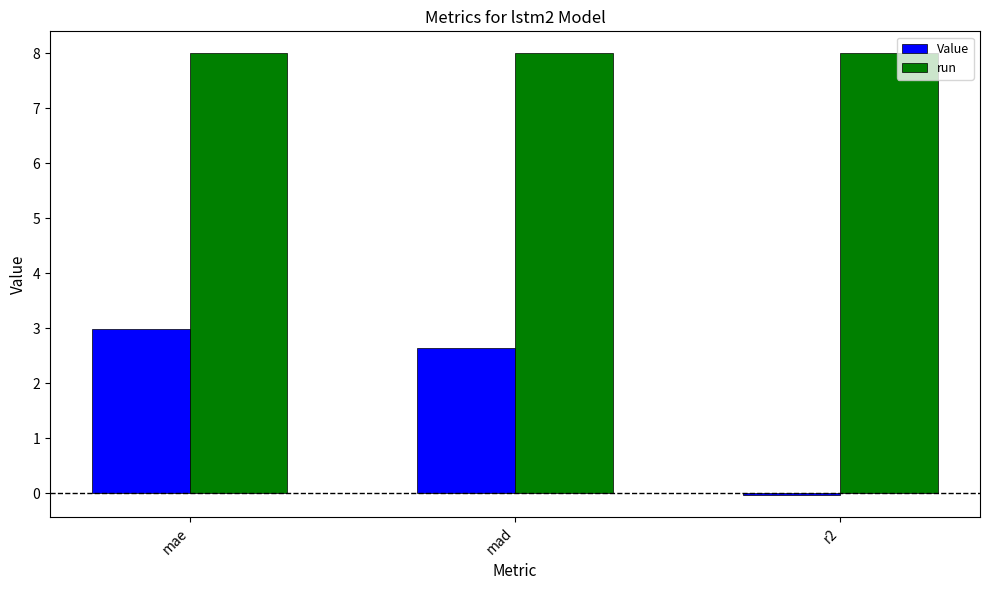

At which label does Value first exceed 2?

mae